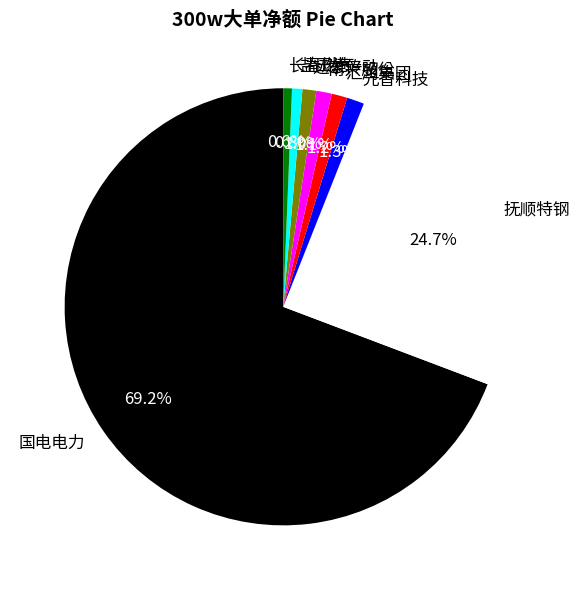

How many slices are in this pie chart?

8